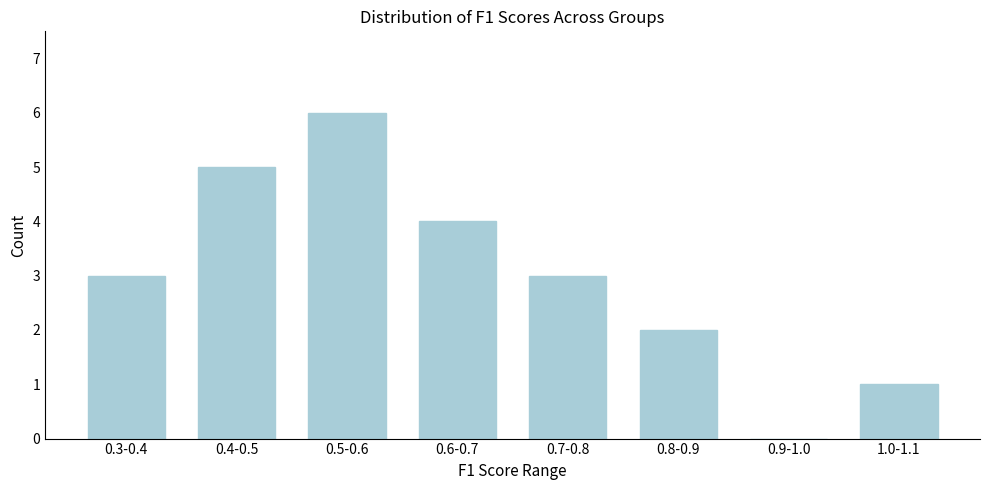

Reading right to left, what are all the values shown in this chart?

1.0-1.1=1	0.9-1.0=0	0.8-0.9=2	0.7-0.8=3	0.6-0.7=4	0.5-0.6=6	0.4-0.5=5	0.3-0.4=3